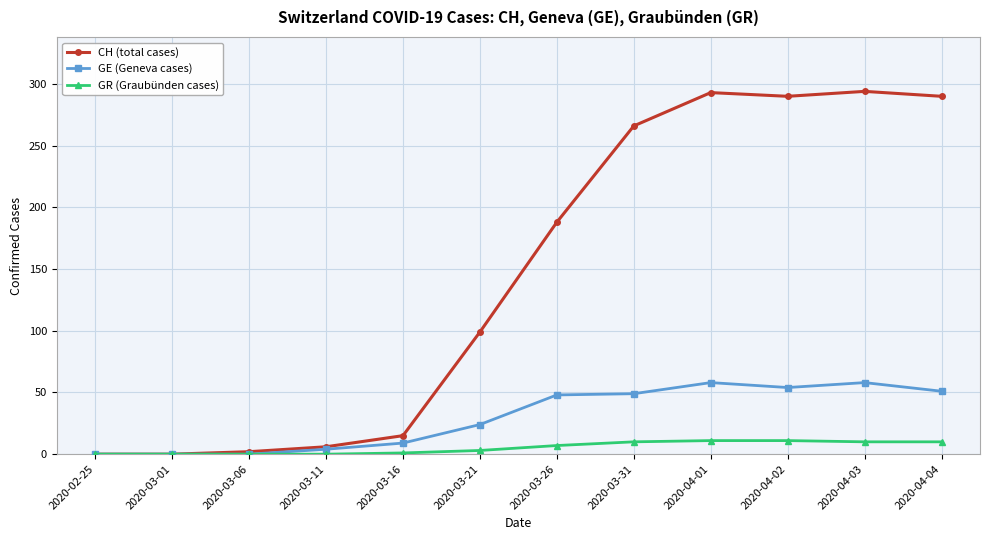

Is the value of CH (total cases) at 2020-04-03 greater than the value of GR (Graubünden cases) at 2020-03-26?

Yes